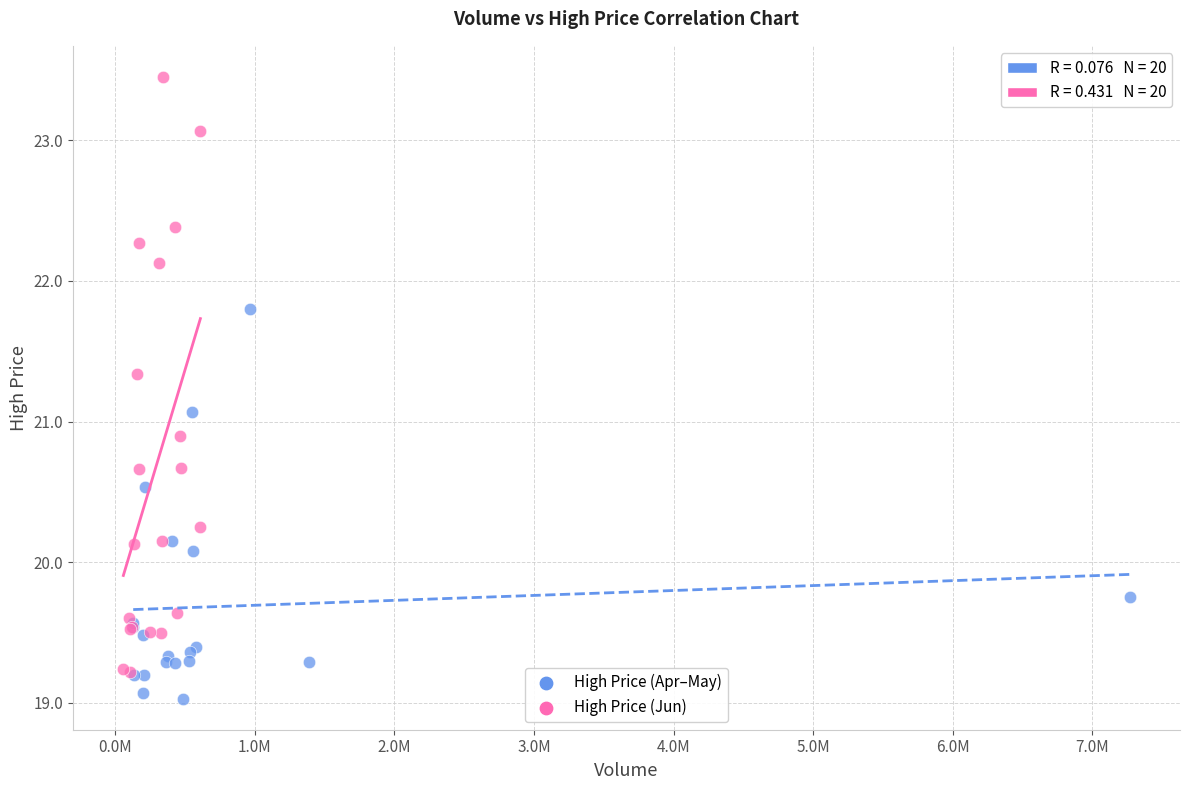

Which series has the widest spread of Y values?

High Price (Jun)